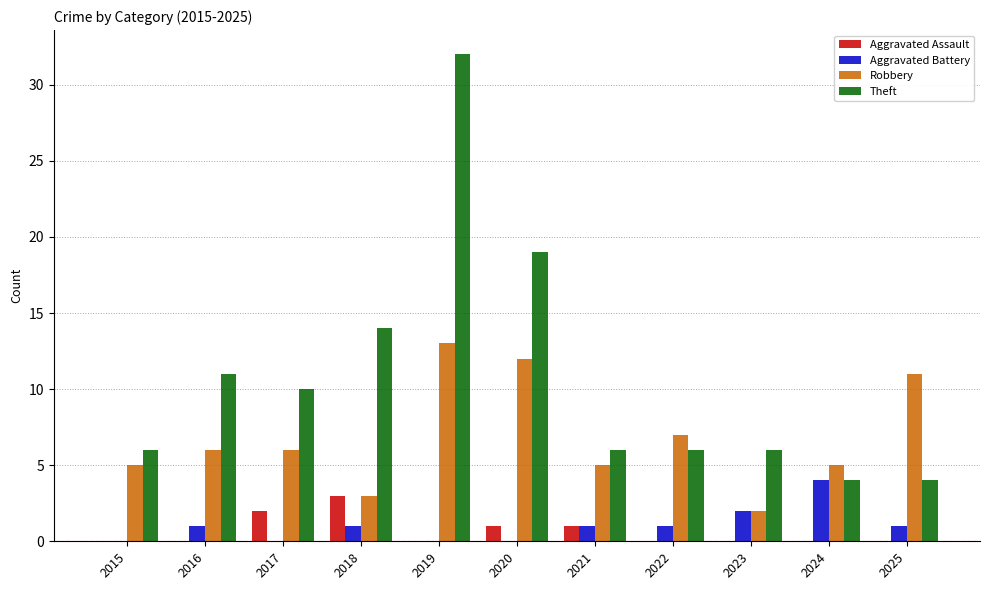

What is the maximum value for Theft?

32